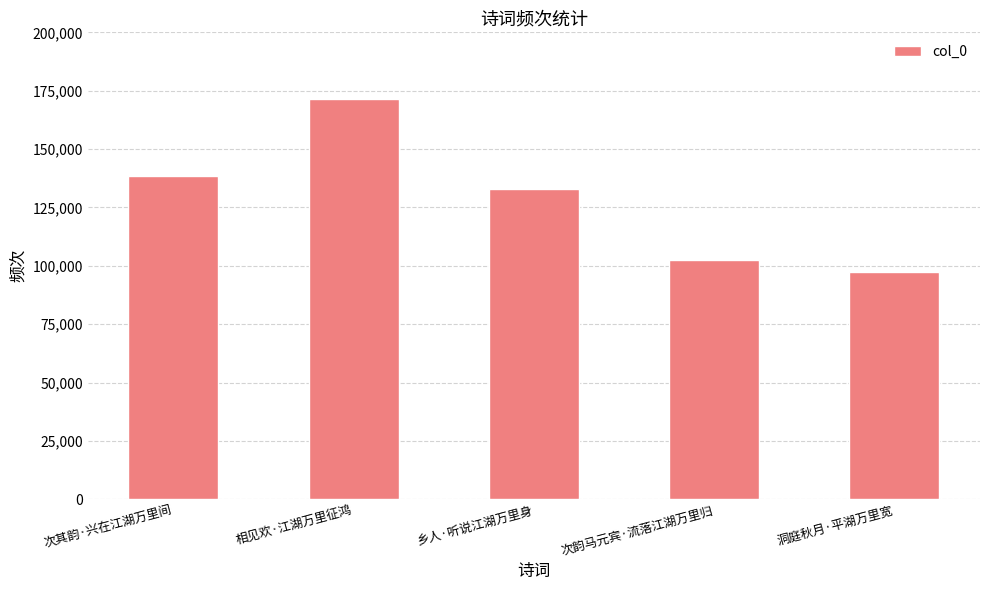

At which label is the value closest to 134482?

乡人·听说江湖万里身